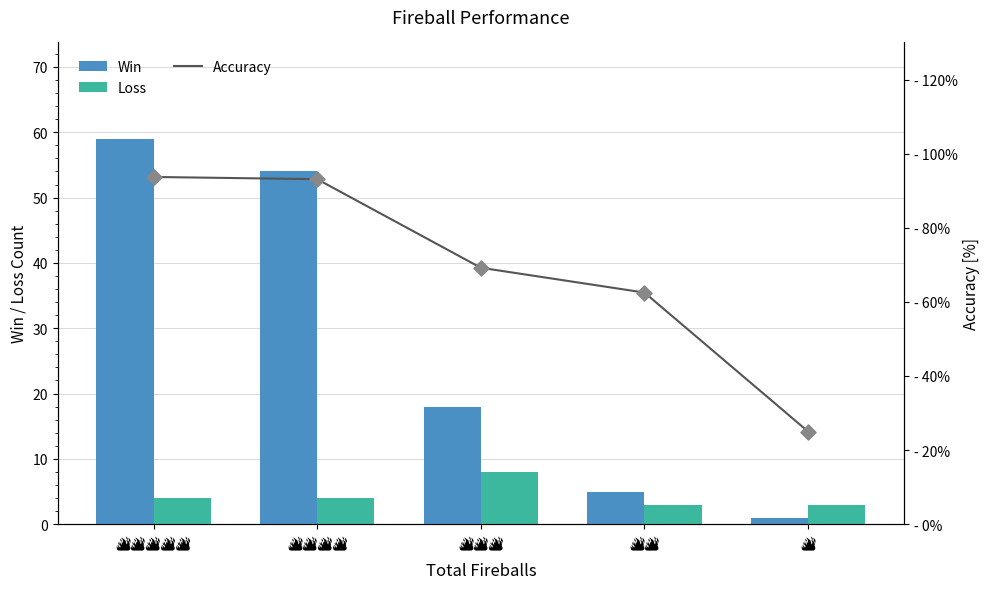

Which series has the largest Y range (max minus min)?

Accuracy